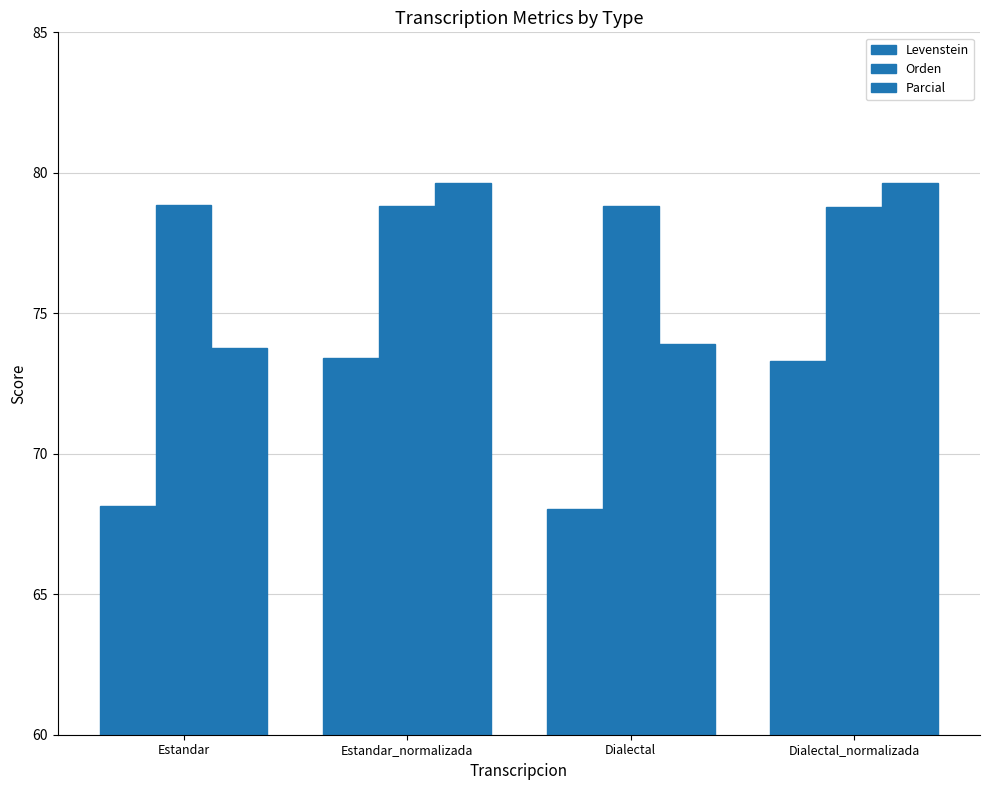

What is the difference between the maximum and minimum values in the Levenstein series?

5.4